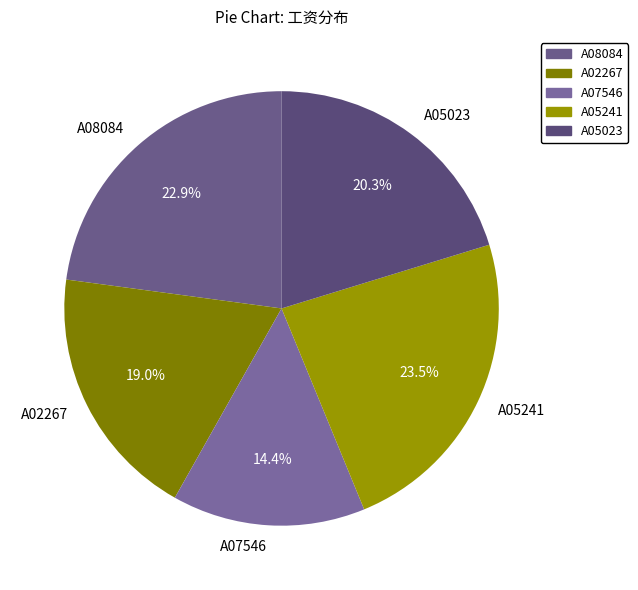

Is the sum of A07546 and A02267 greater than half?

No